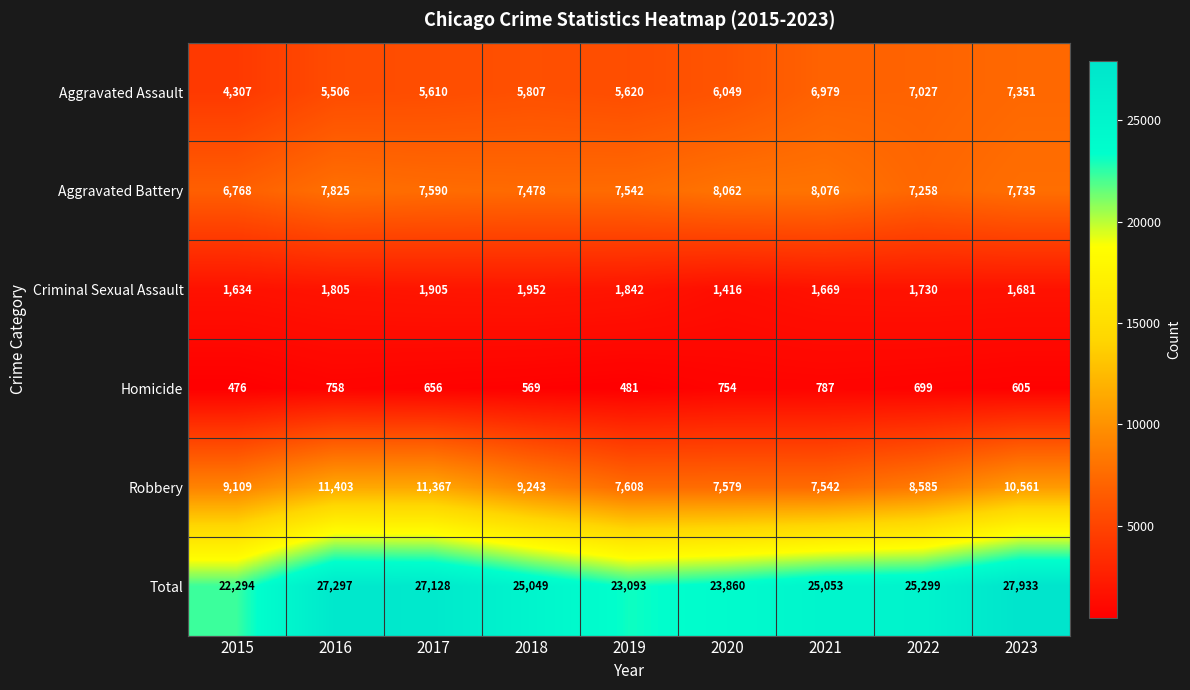

The Aggravated Assault series shows 6979 at 2021. True or false?

True